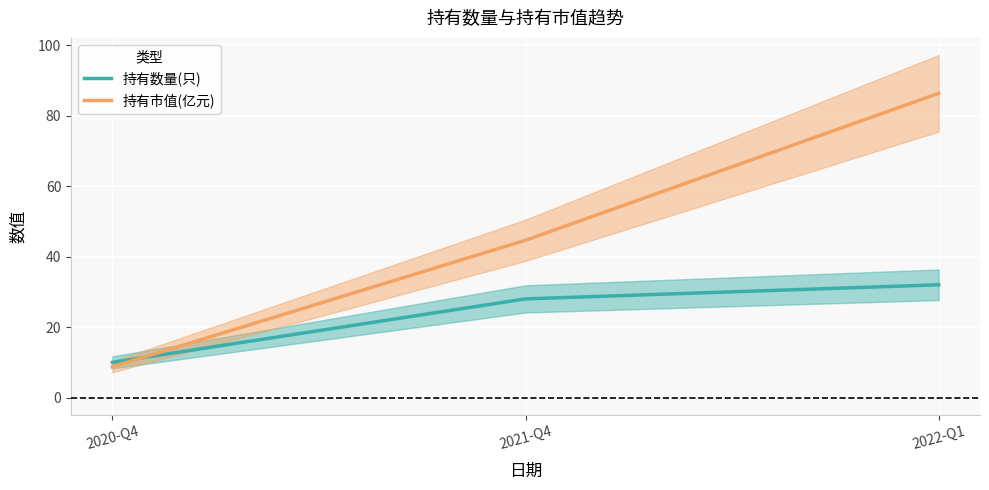

List the labels in order of 持有市值(亿元) value, largest first.

2022-Q1, 2021-Q4, 2020-Q4